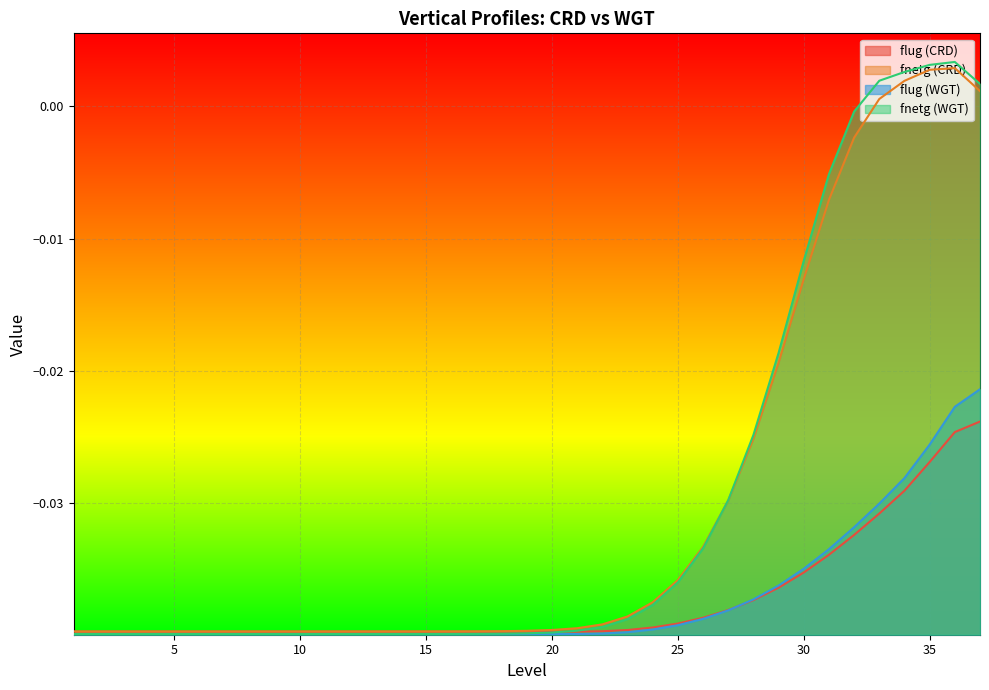

How many times do fnetg (WGT) and flug (CRD) cross each other?

1